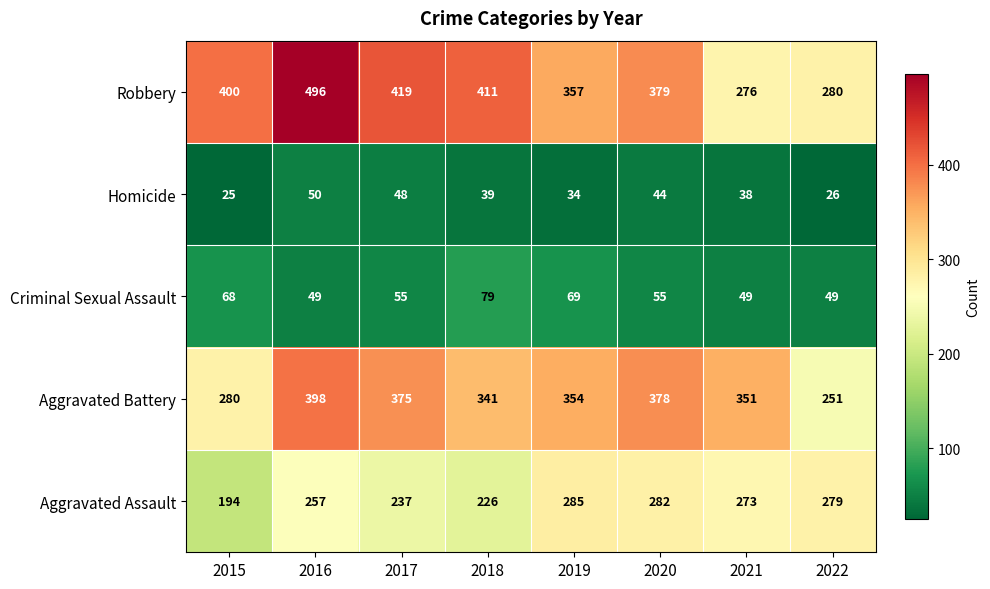

Which series has the largest range (max minus min)?

Robbery